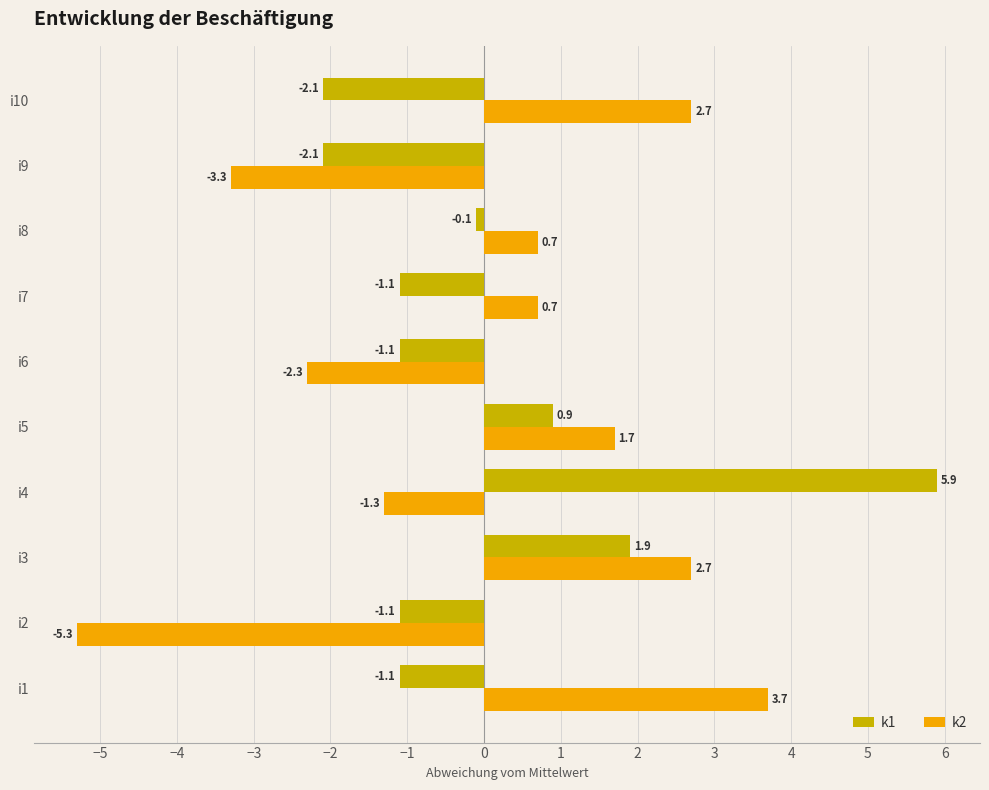

At which category does the chart reach its peak across all series?

i4